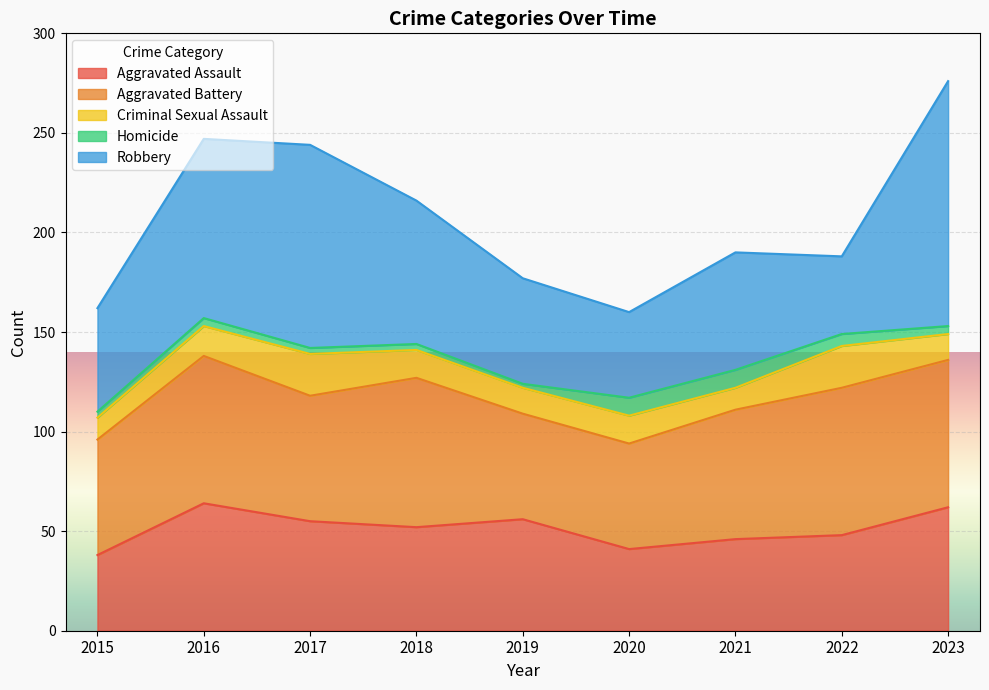

Reading right to left, what are all the values shown in this chart?

Aggravated Assault: 62	48	46	41	56	52	55	64	38
Aggravated Battery: 74	74	65	53	53	75	63	74	58
Criminal Sexual Assault: 13	21	11	14	13	14	21	15	11
Homicide: 4	6	9	9	2	3	3	4	3
Robbery: 123	39	59	43	53	72	102	90	52